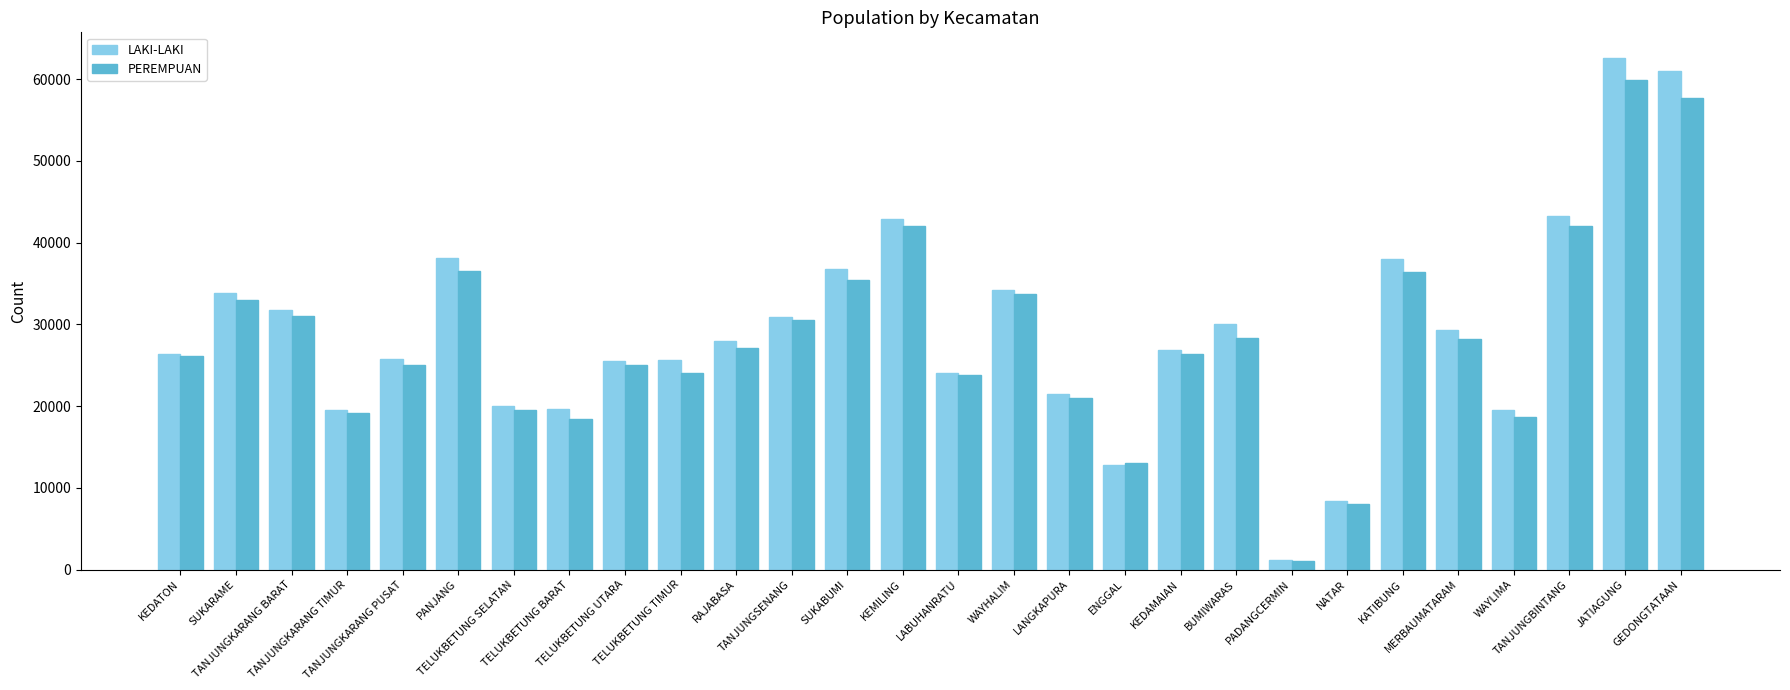

Which series has the largest range (max minus min)?

LAKI-LAKI